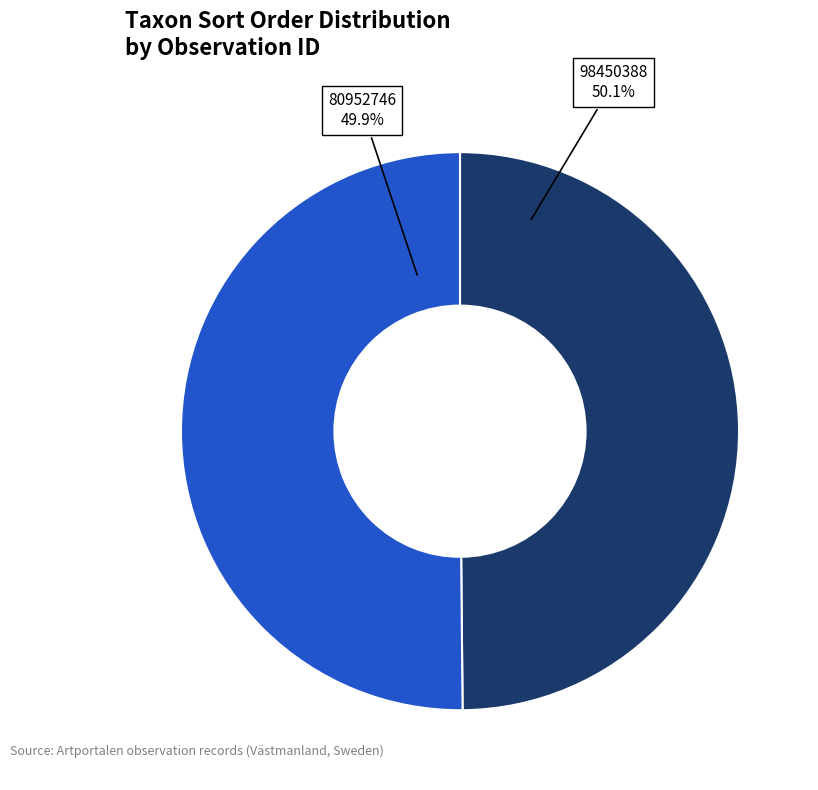

What is the change in value from 80952746 to 98450388?

+534